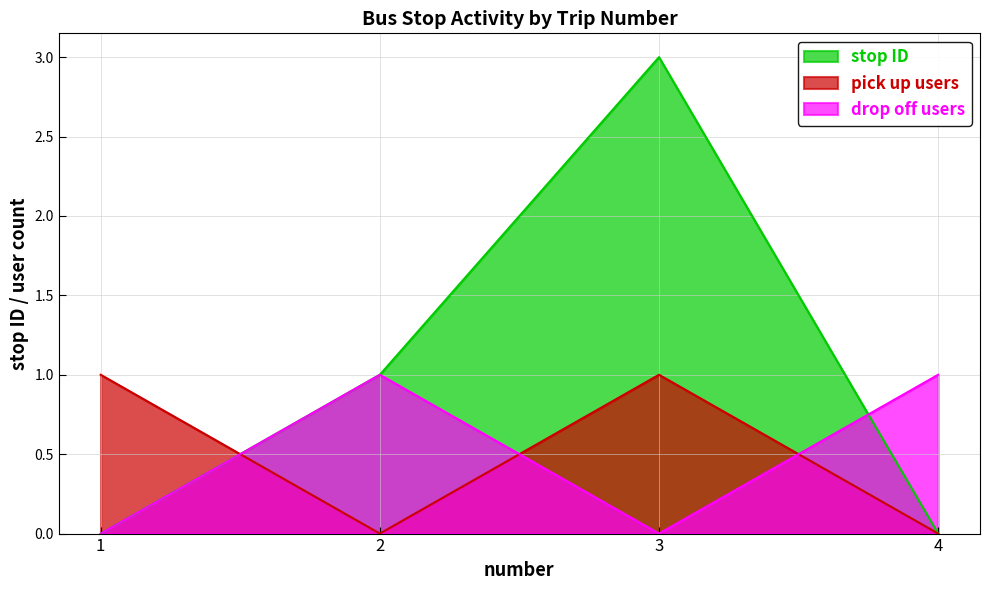

At which category does pick up users reach its first local peak?

3